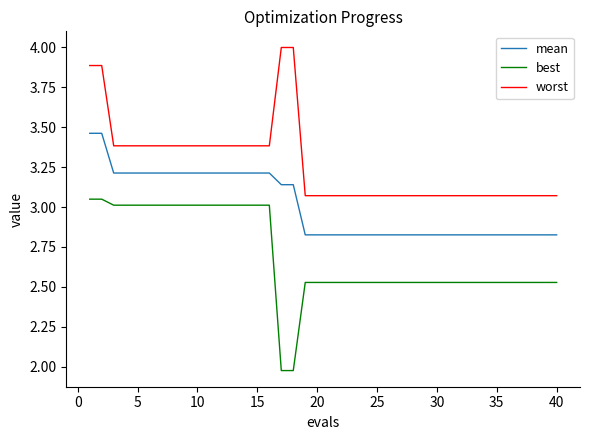

List the series in order of their overall mean, lowest first.

best, mean, worst